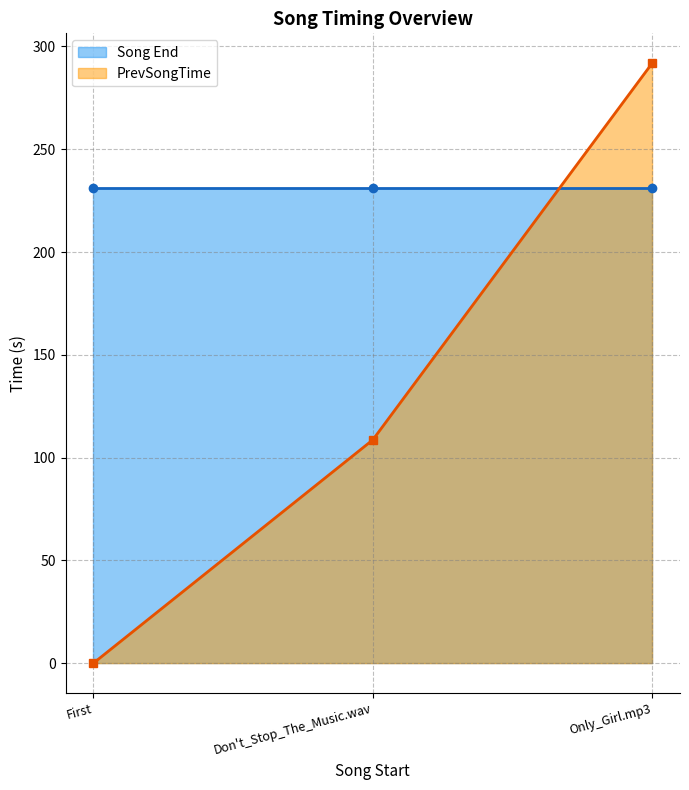

What is the difference between the PrevSongTime values at Don't_Stop_The_Music.wav and First?

108.6